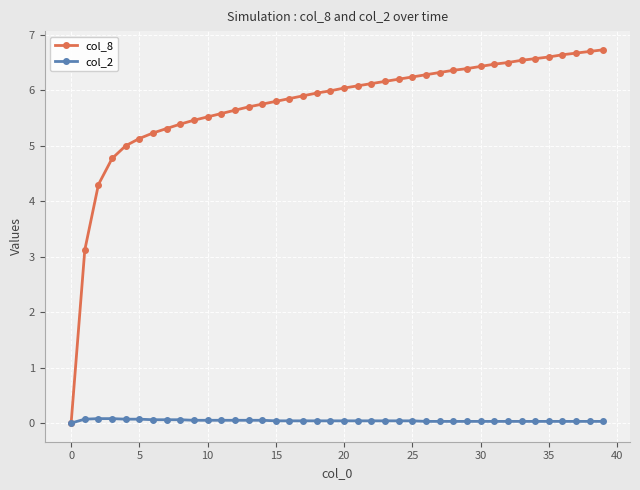

What is the greatest value displayed?

6.7